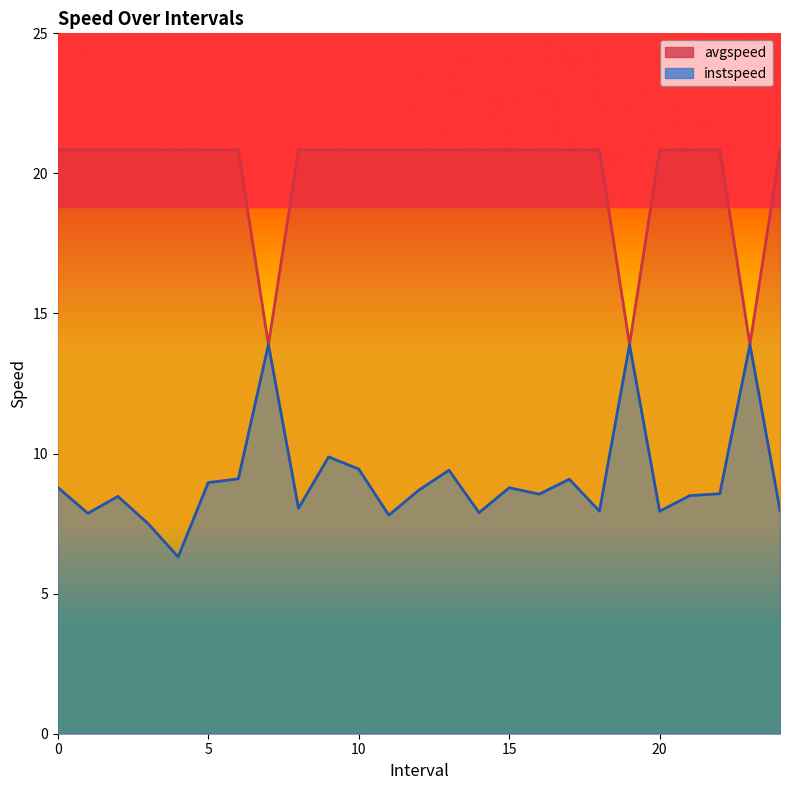

What position from the right is 3.0?

22